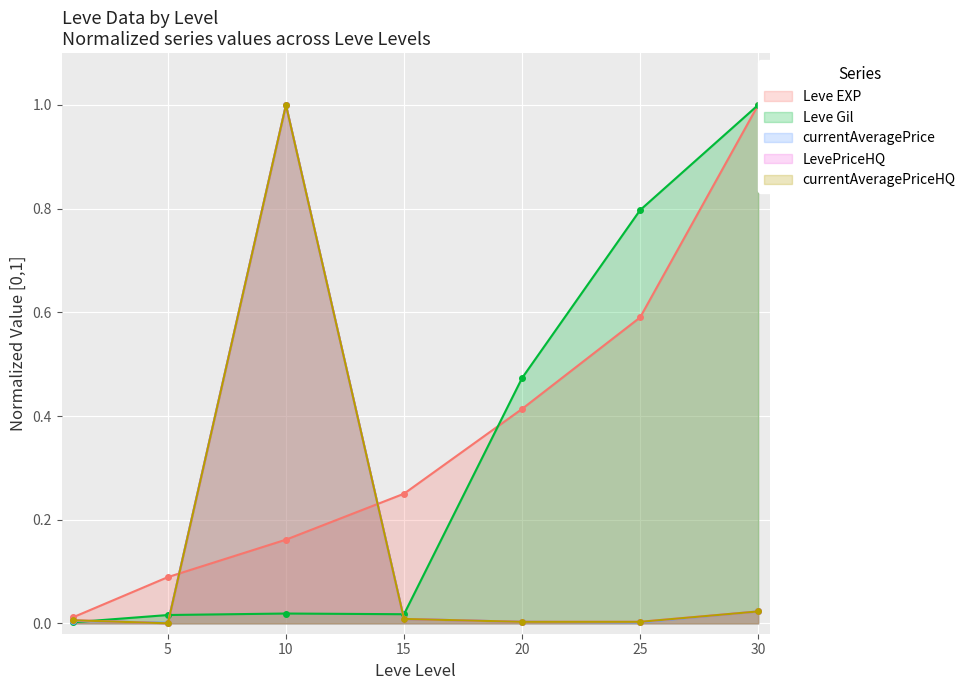

Which series has the largest total across all categories?

Leve EXP